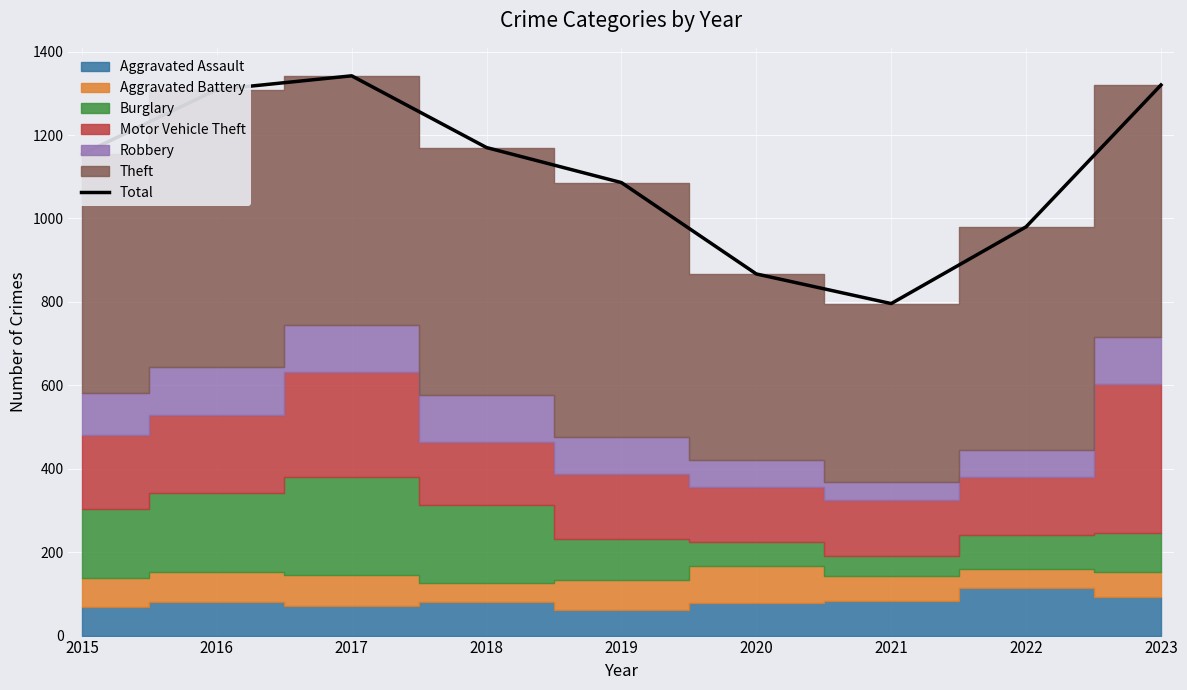

What is the smallest value displayed?

796